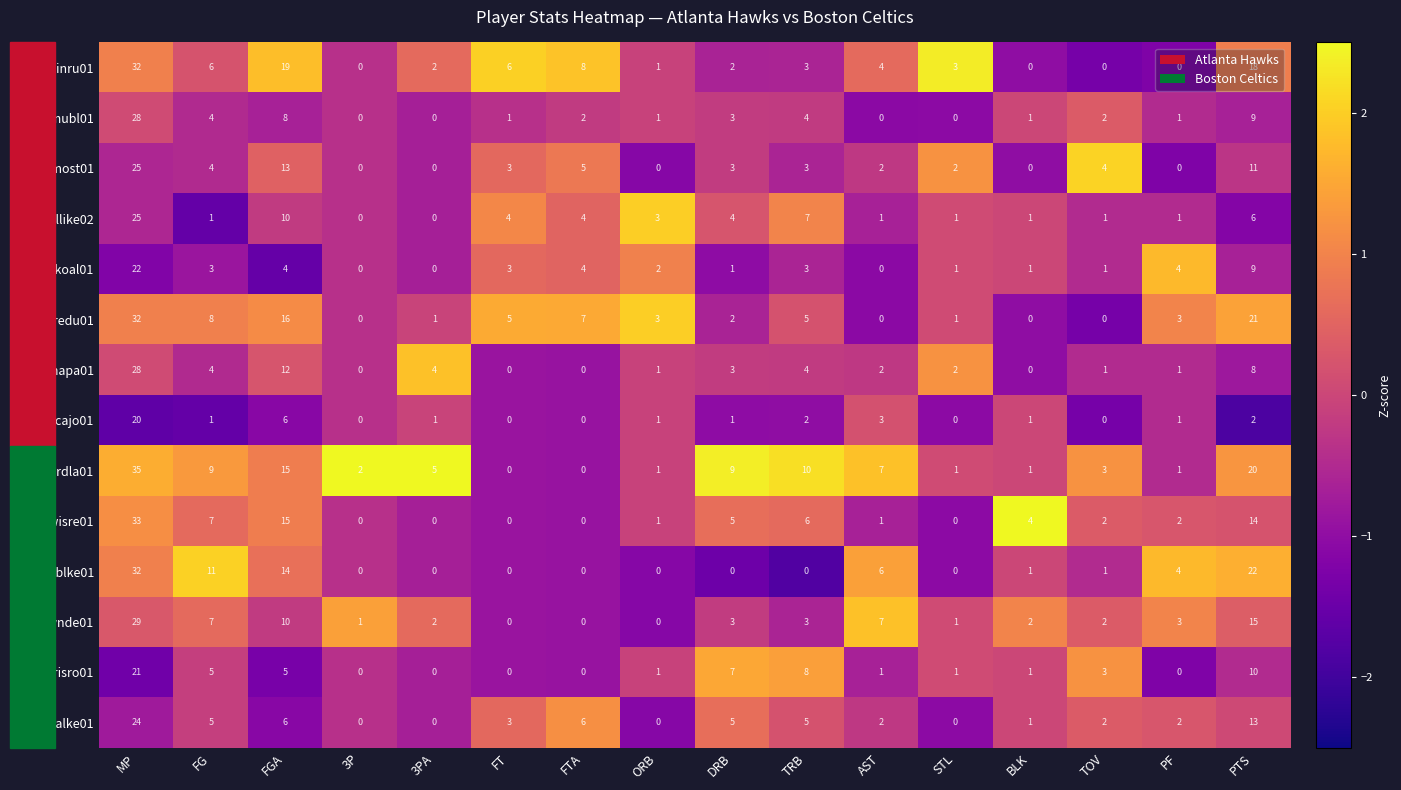

At which label does parisro01 first exceed 1?

MP